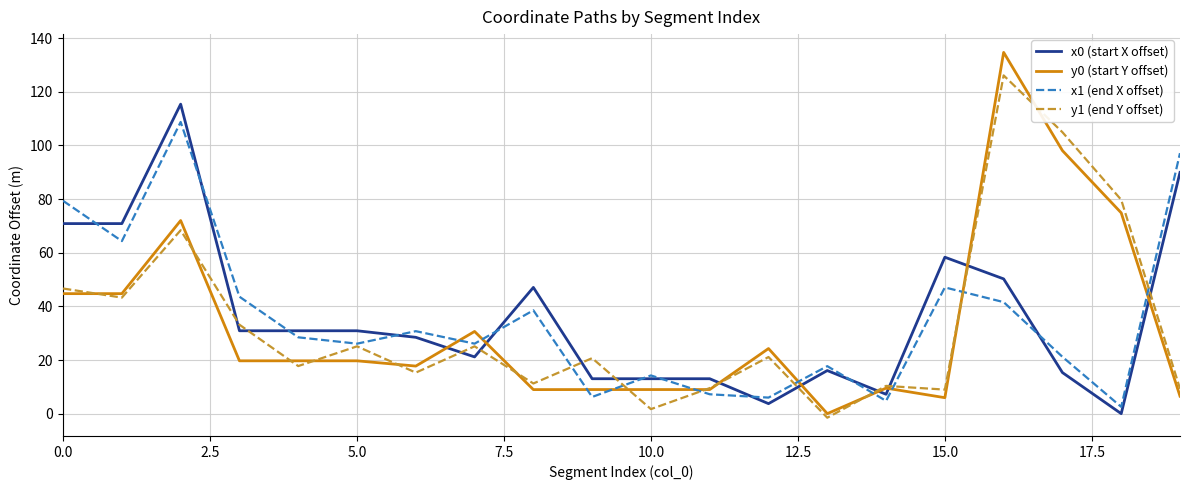

Which series has the widest spread of values?

y0 (start Y offset)